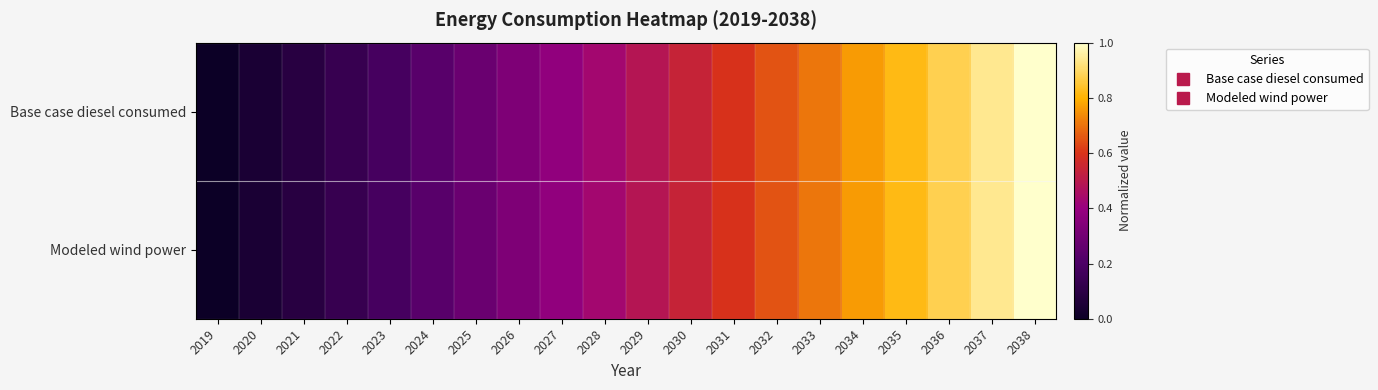

Reading left to right, transcribe all the data shown in this chart.

Base case diesel consumed: 2019=0.0	2020=0.0	2021=0.1	2022=0.1	2023=0.2	2024=0.2	2025=0.3	2026=0.3	2027=0.4	2028=0.4	2029=0.5	2030=0.5	2031=0.6	2032=0.6	2033=0.7	2034=0.8	2035=0.8	2036=0.9	2037=0.9	2038=1.0
Modeled wind power: 2019=0.0	2020=0.0	2021=0.1	2022=0.1	2023=0.2	2024=0.2	2025=0.3	2026=0.3	2027=0.4	2028=0.4	2029=0.5	2030=0.5	2031=0.6	2032=0.6	2033=0.7	2034=0.8	2035=0.8	2036=0.9	2037=0.9	2038=1.0